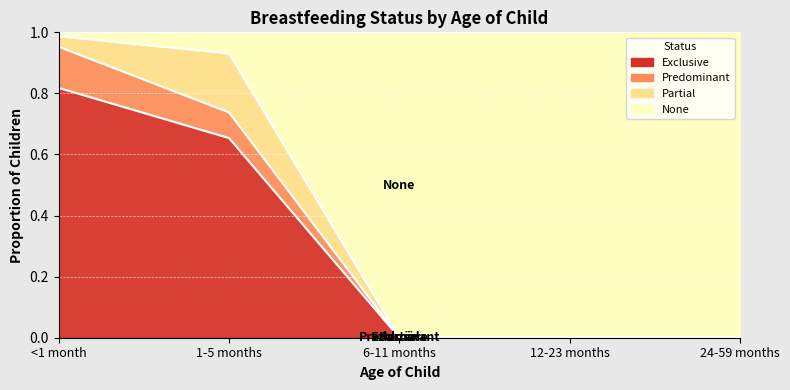

True or false: Predominant has more than 0 points higher than both neighbors.

False